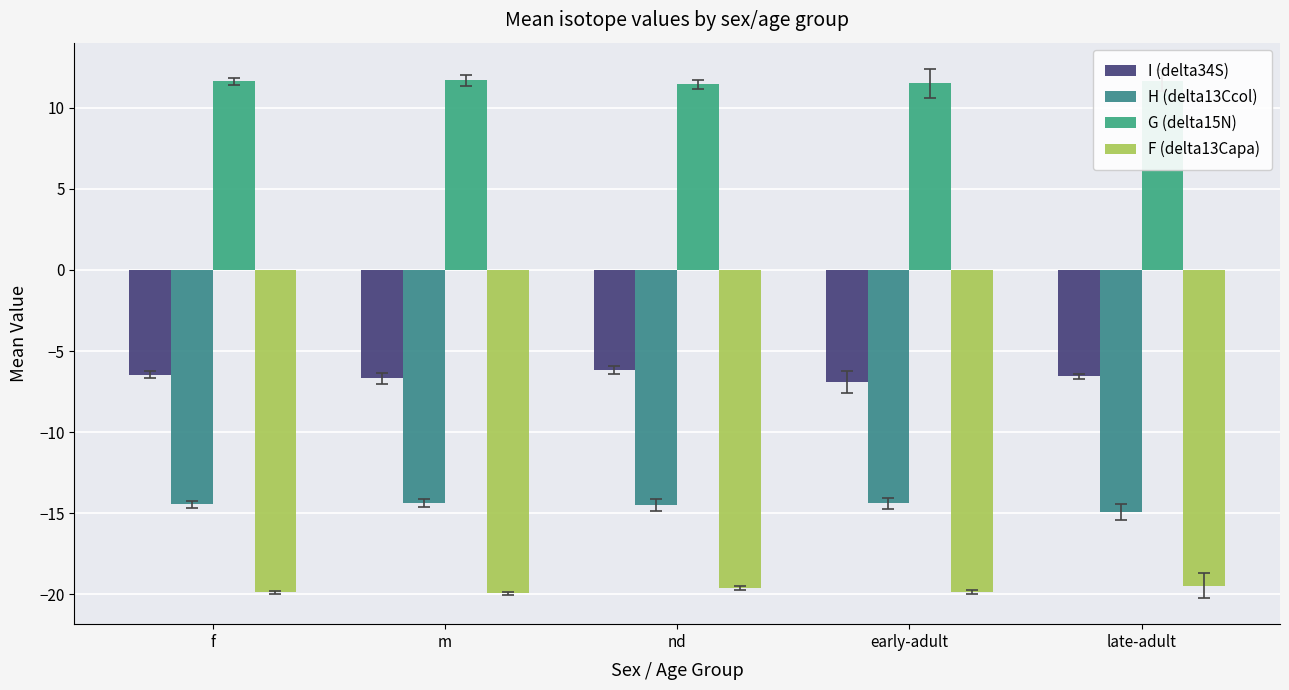

At which label does G (delta15N) reach its peak?

m